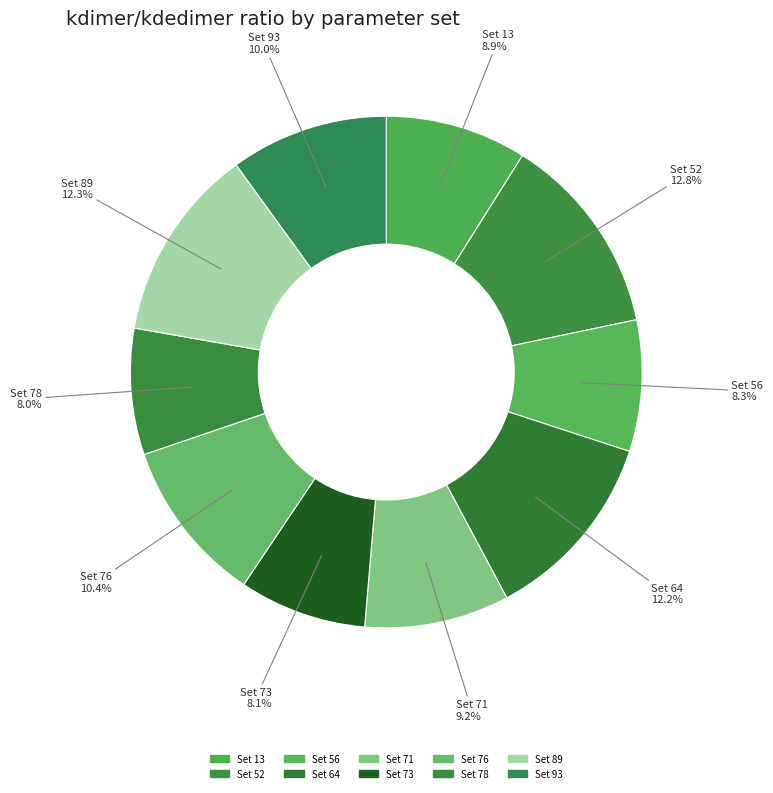

Between Set 93 and Set 71, which is larger?

Set 93